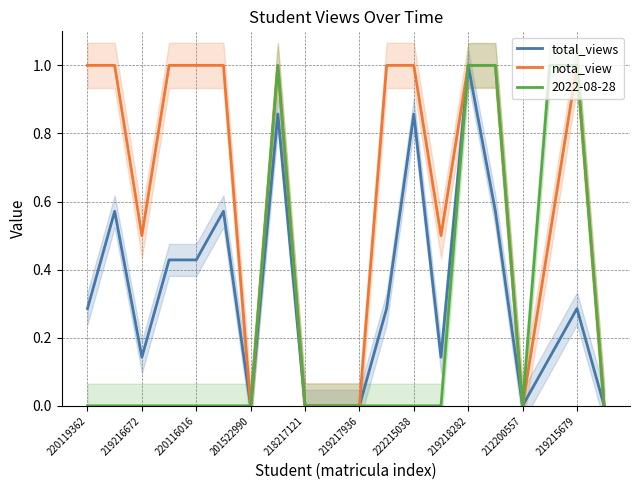

Which category has the highest value in the total_views series?

219218282